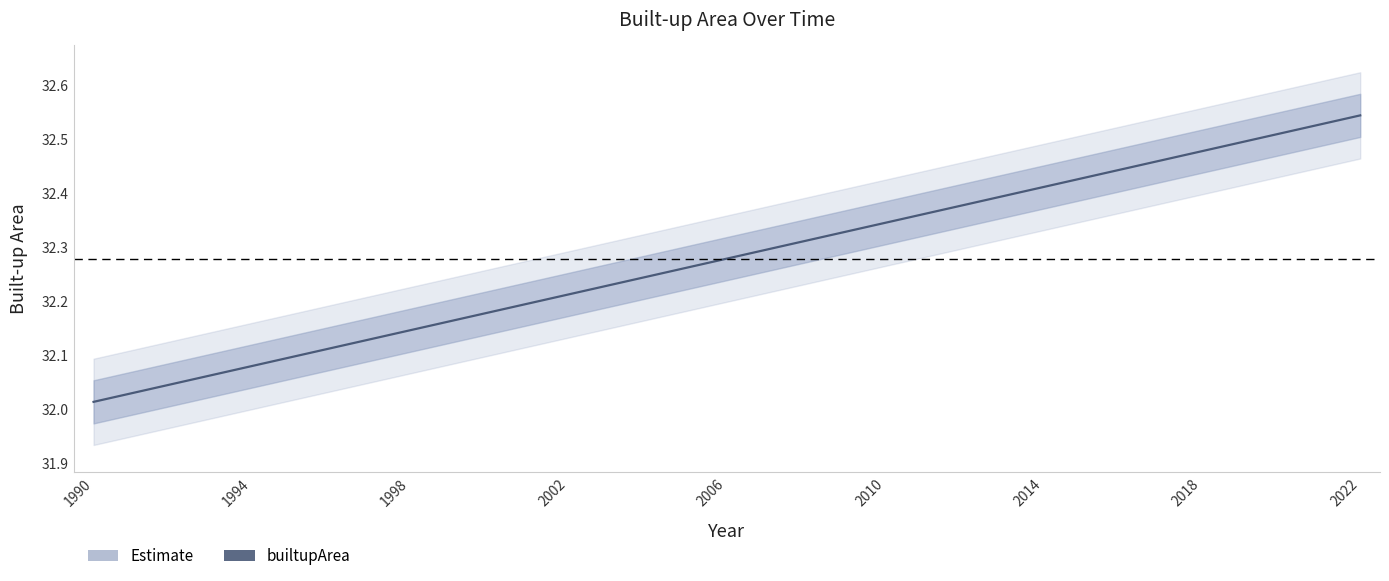

Does the chart have visible grid lines?

No